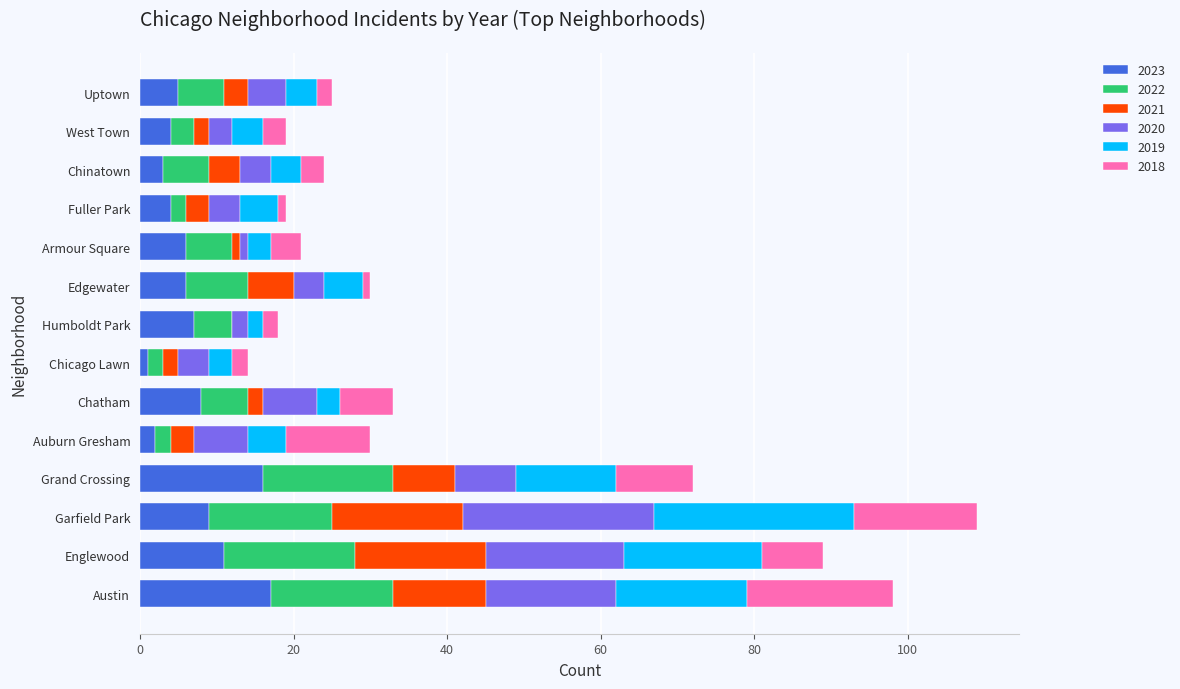

Count the number of categories in the chart.

14